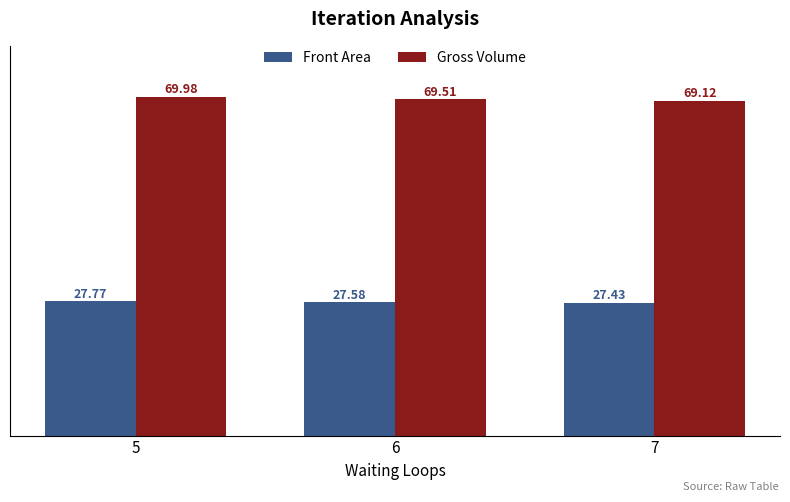

Which category has the highest value across all series?

5